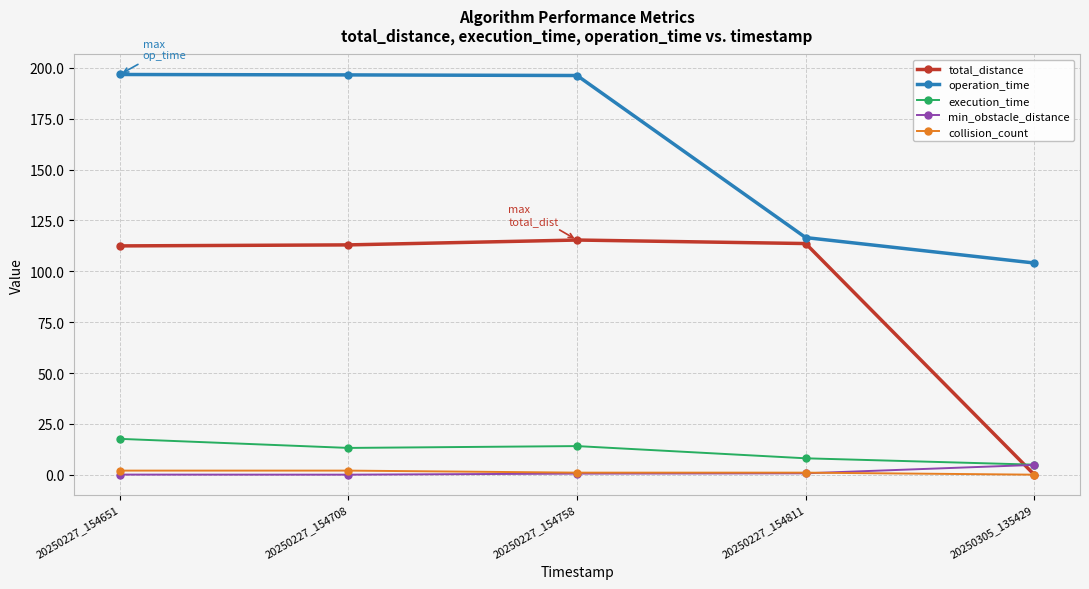

True or false: operation_time has a value of 178.1 at 20250305_135429.

False